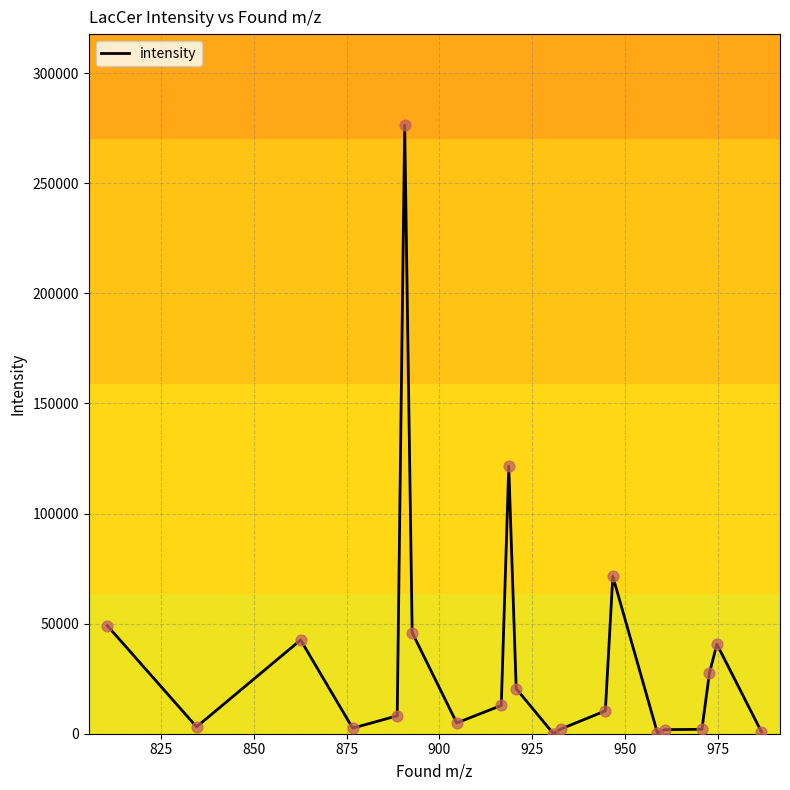

What is the greatest value displayed?

276286.6